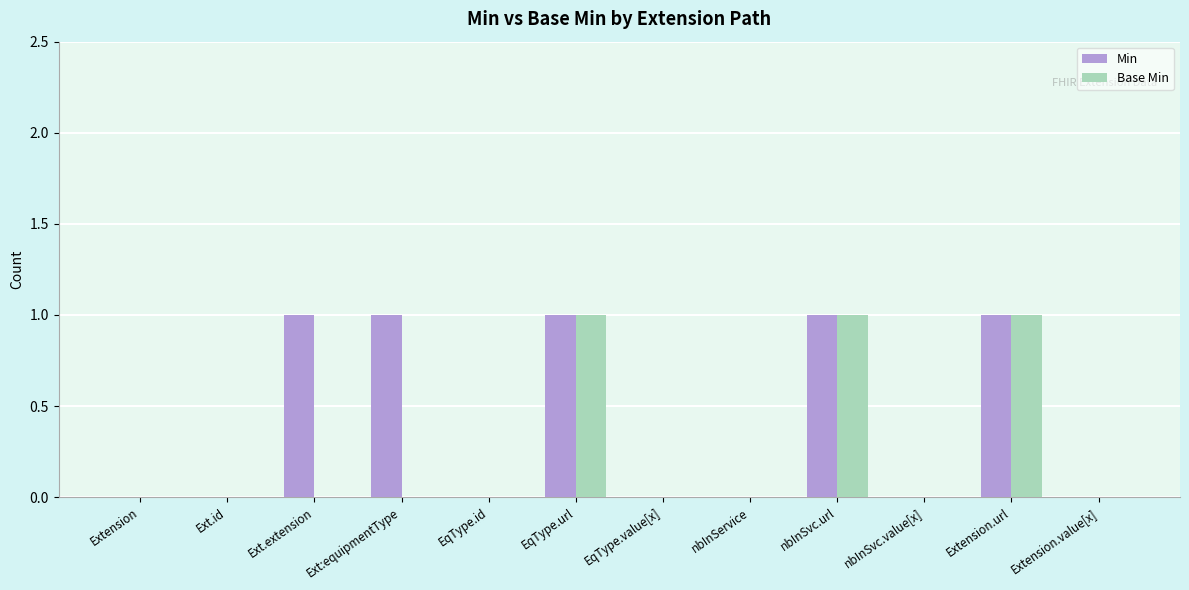

True or false: Base Min has a value of 0 at EqType.value[x].

True